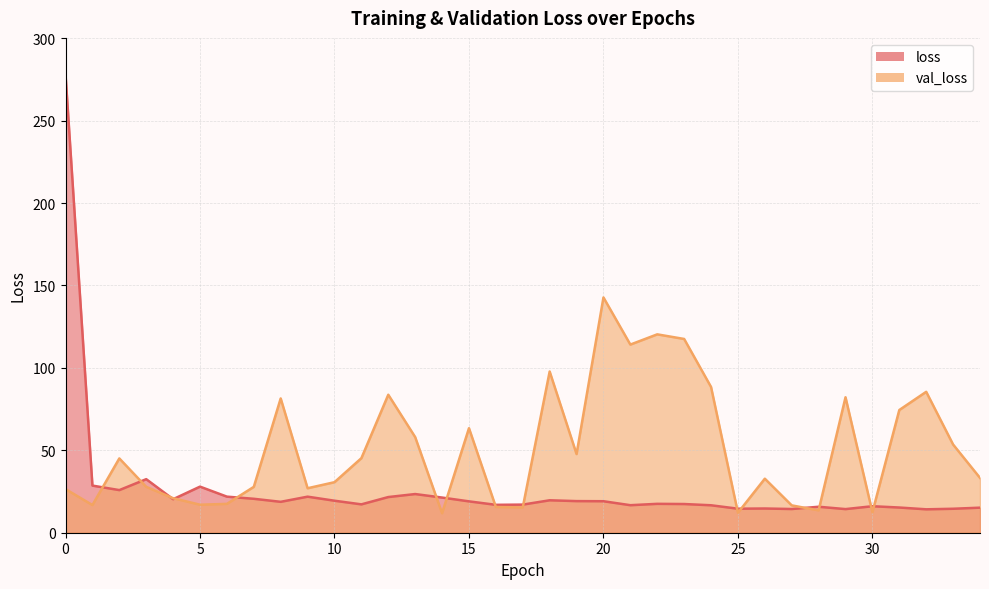

What is the sum of all loss values?

927.7